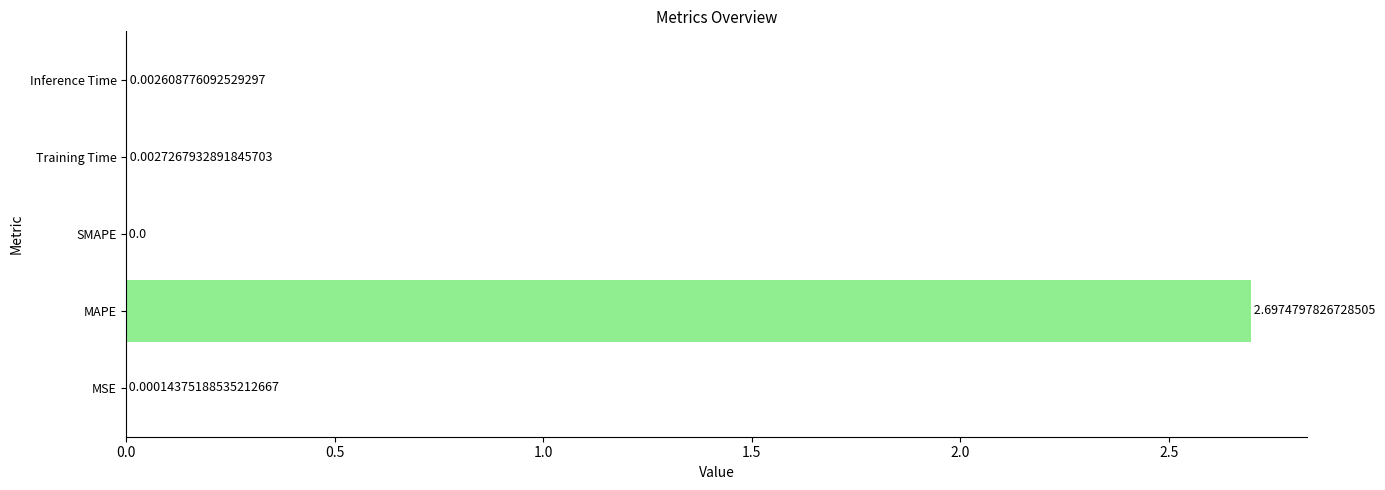

What is the sum of all values?

2.7